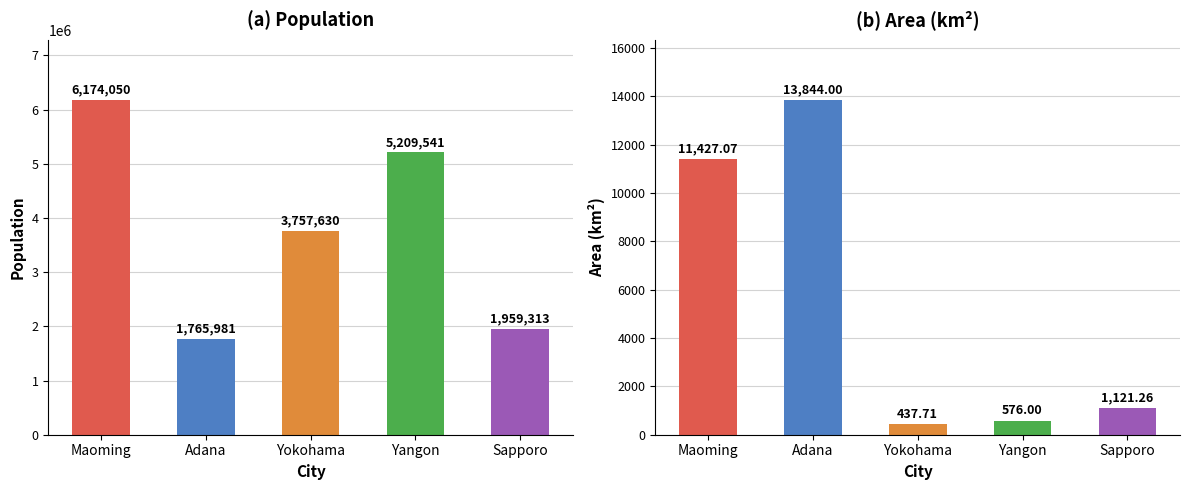

What is the lowest value of the Population series?

1765981.0